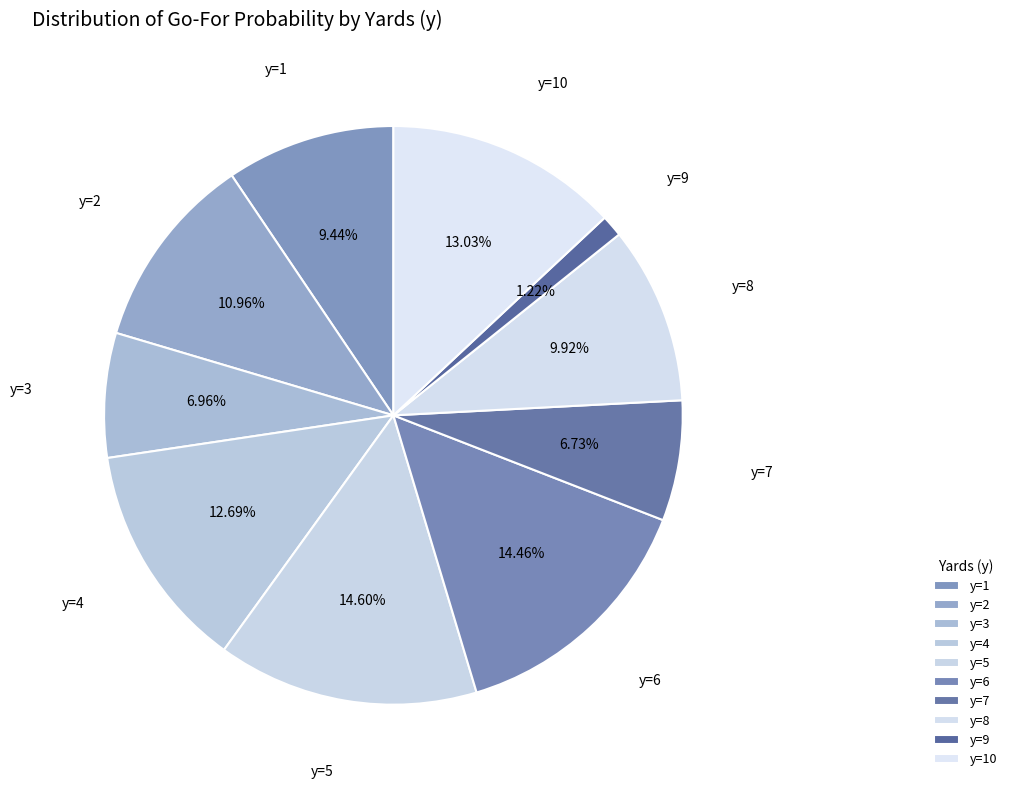

Count the number of slices in the pie.

10